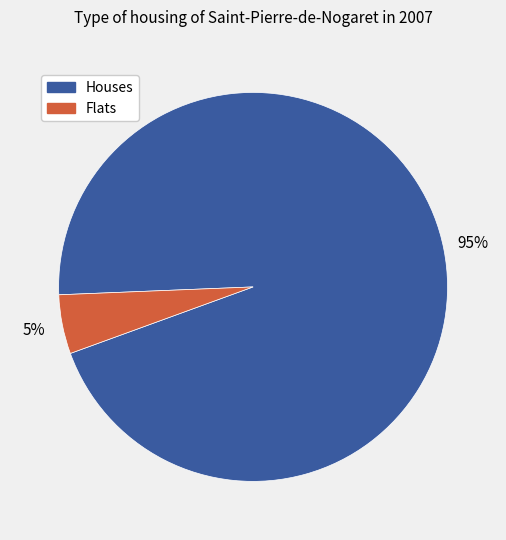

Does any single category account for the majority?

Yes